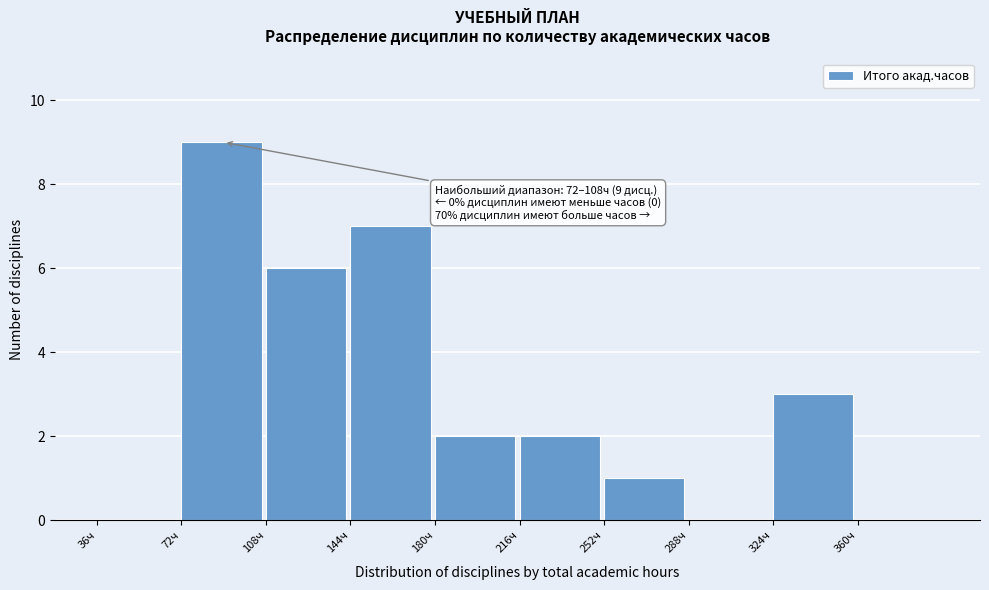

Which range on the x-axis has the tallest bar?

72 to 108